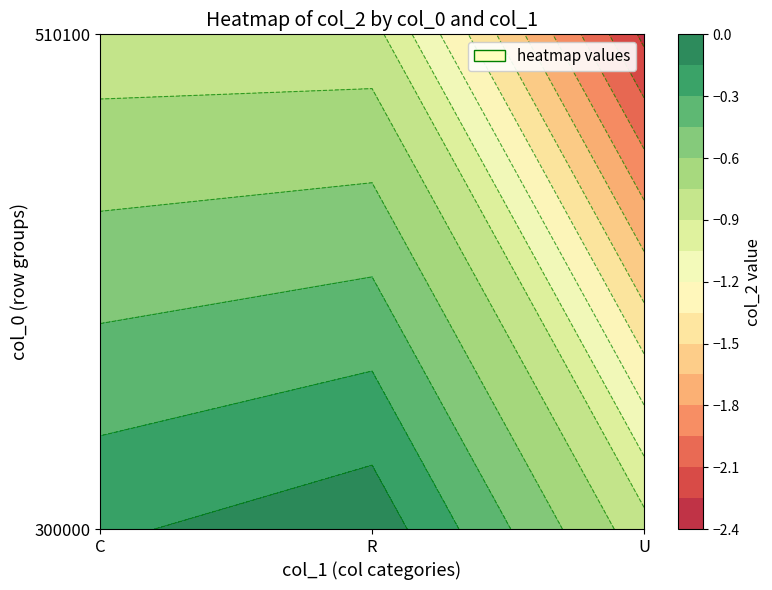

Is it true that 510100 equals -0.3 at 300000?

False